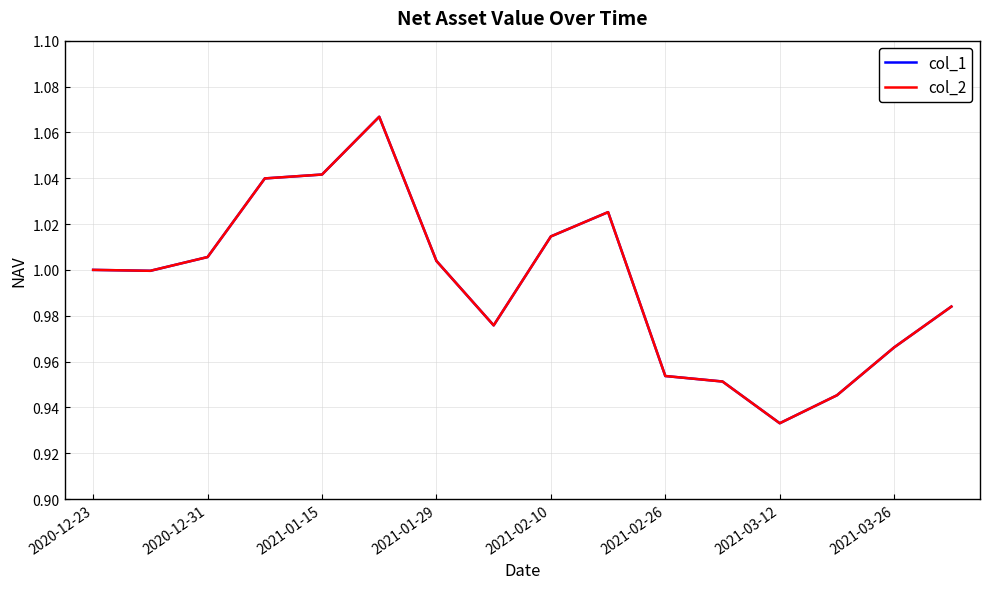

Does the chart have visible grid lines?

Yes